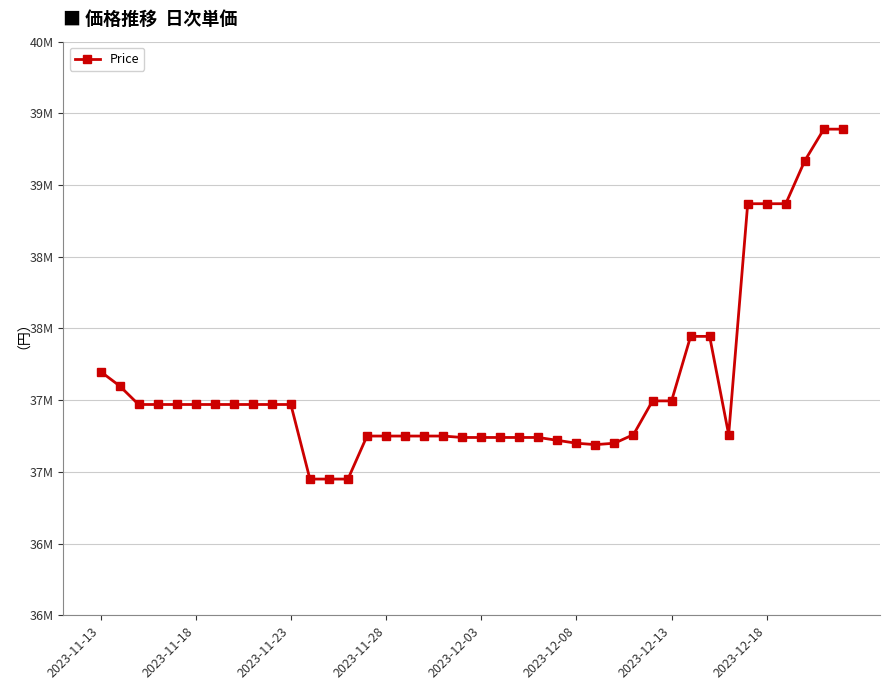

What is the average value?

37615000